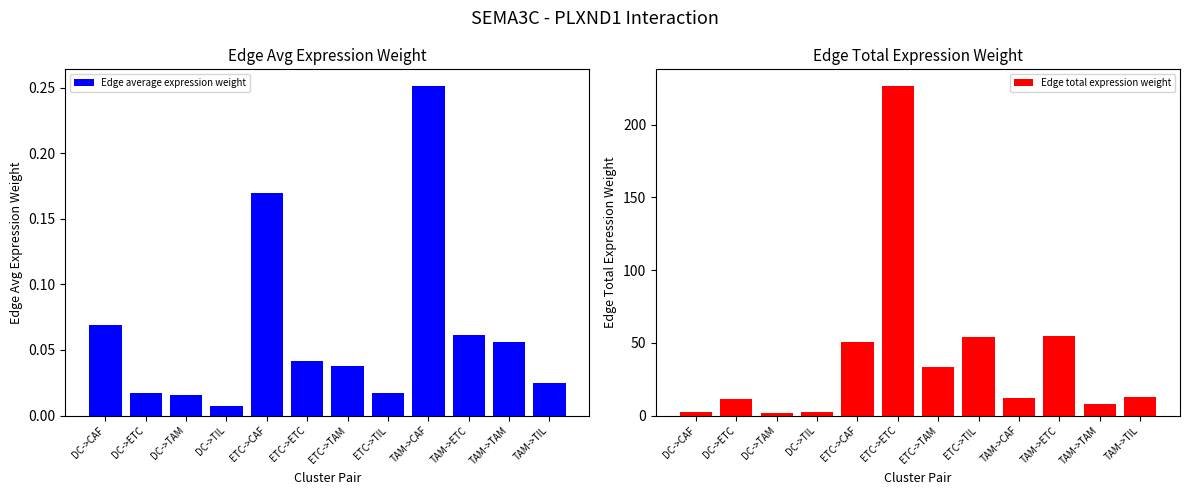

Which series changed the most between DC->TIL and TAM->ETC?

Edge total expression weight